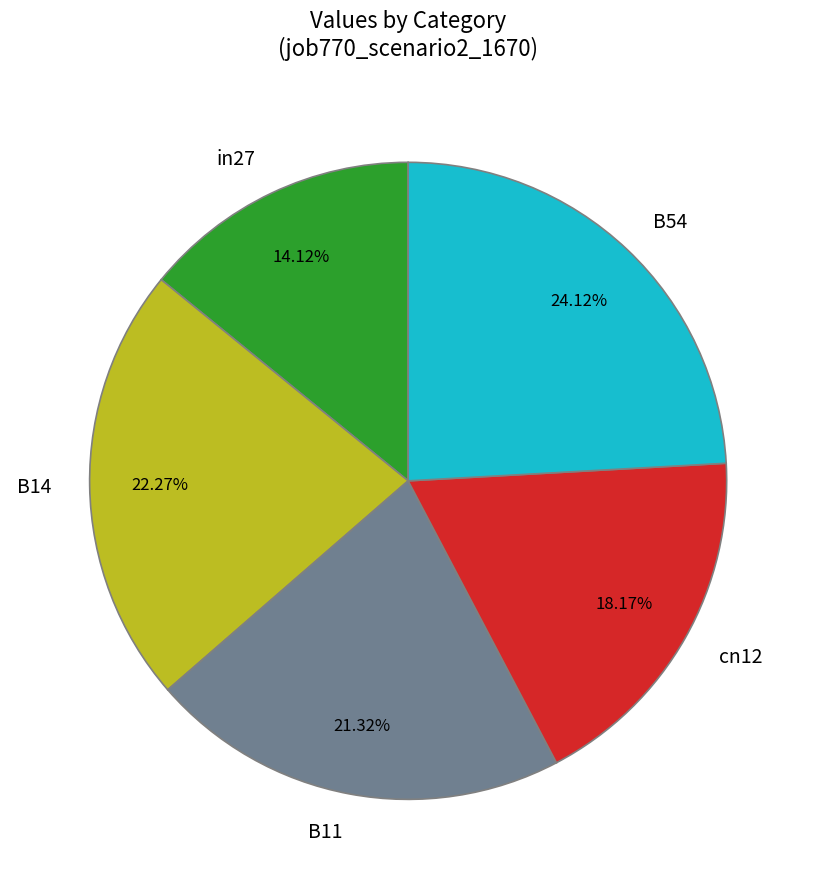

Does any single category account for the majority?

No